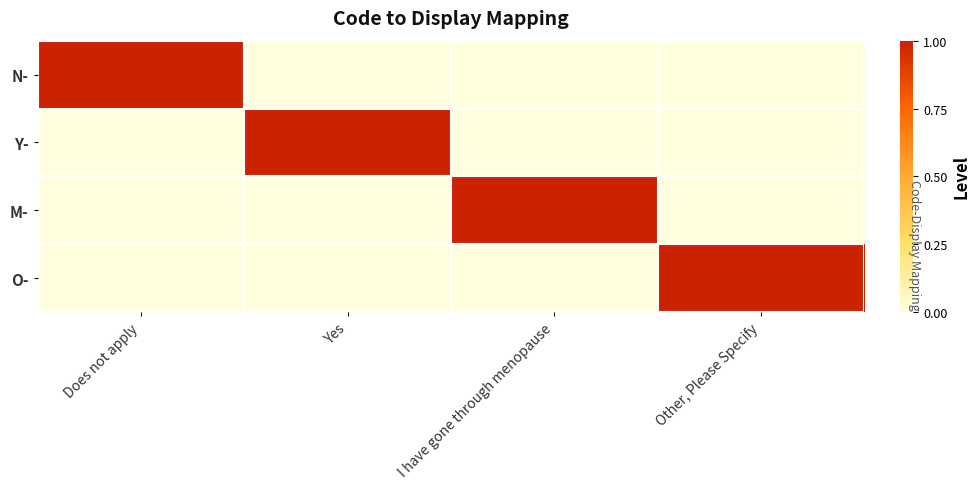

Between Does not apply and I have gone through menopause, which series saw the biggest shift?

N-